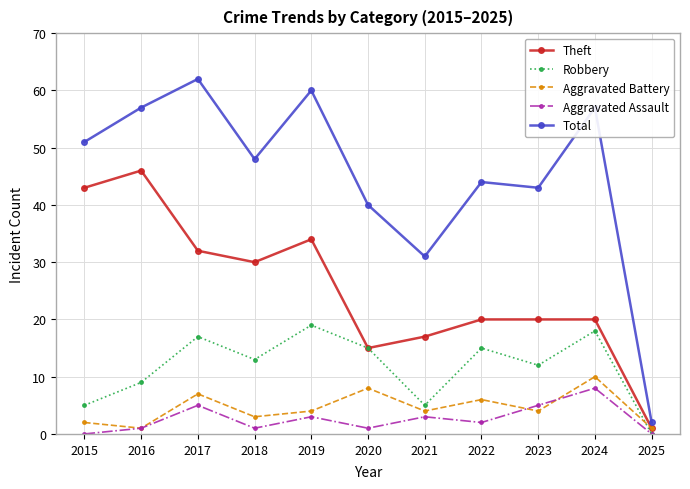

What is the sum of all Aggravated Battery values?

50